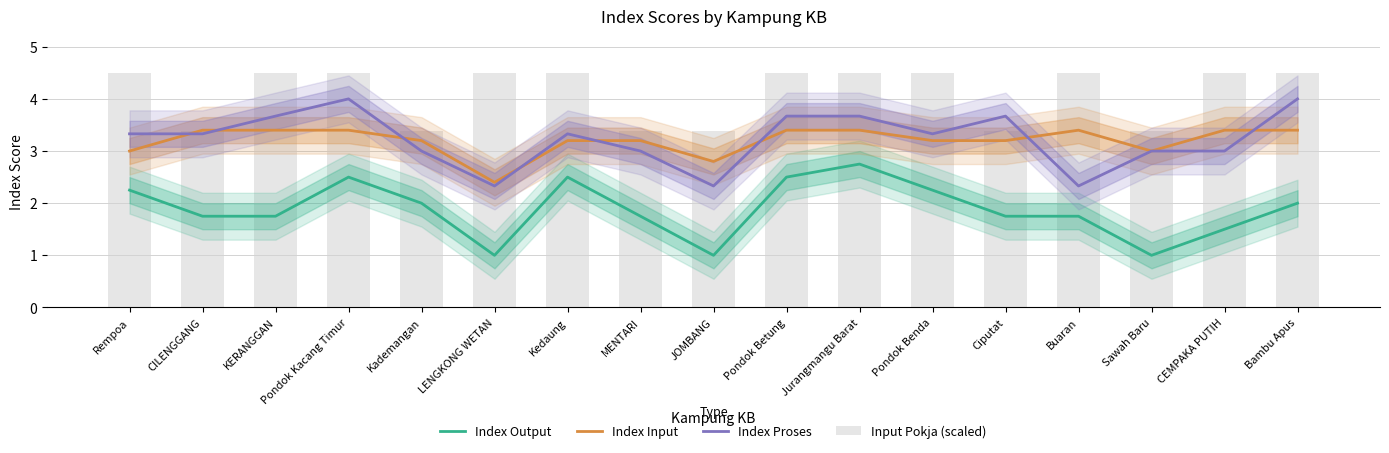

What are all the series names shown in the legend?

Index Output, Index Input, Index Proses, Input Pokja (scaled)